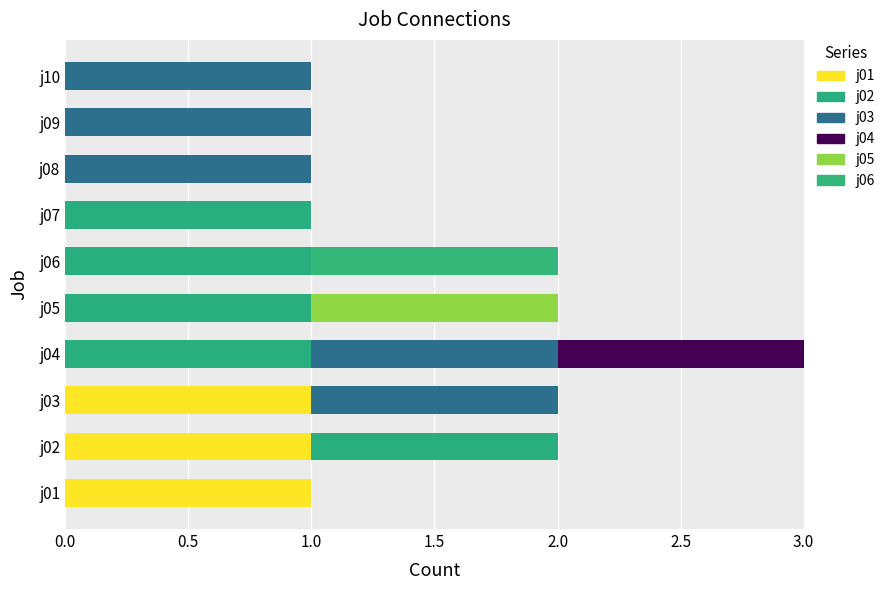

How many data points does each series have?

10